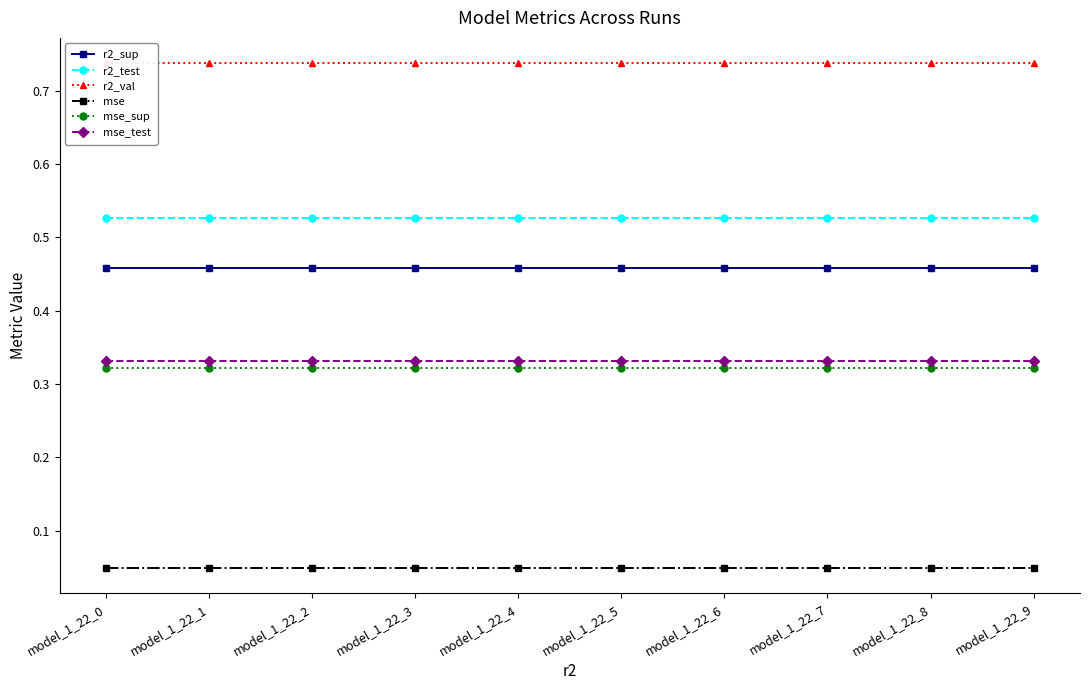

List the series in order of their peak value, lowest first.

mse, mse_sup, mse_test, r2_sup, r2_test, r2_val